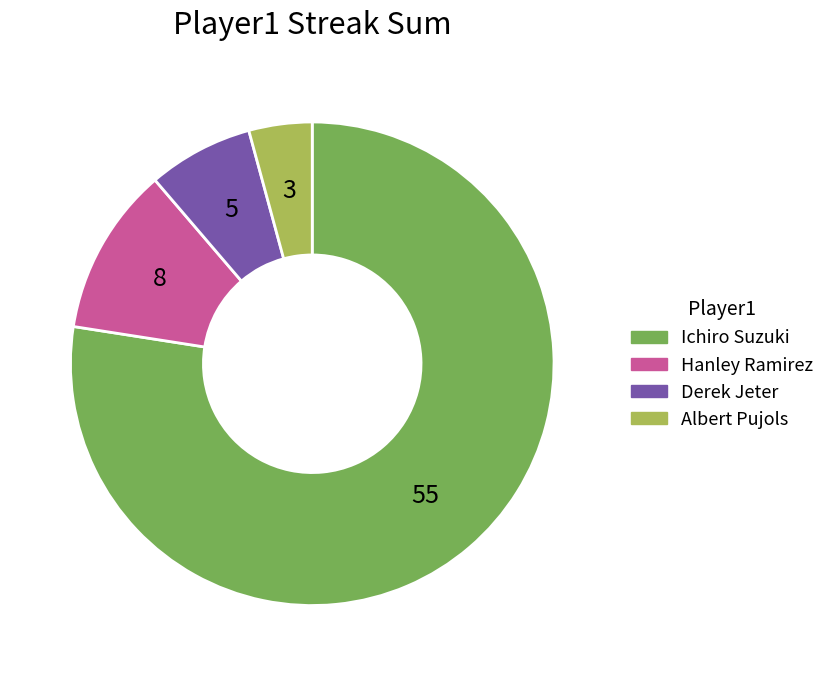

What is the smallest slice in the pie chart?

Albert Pujols